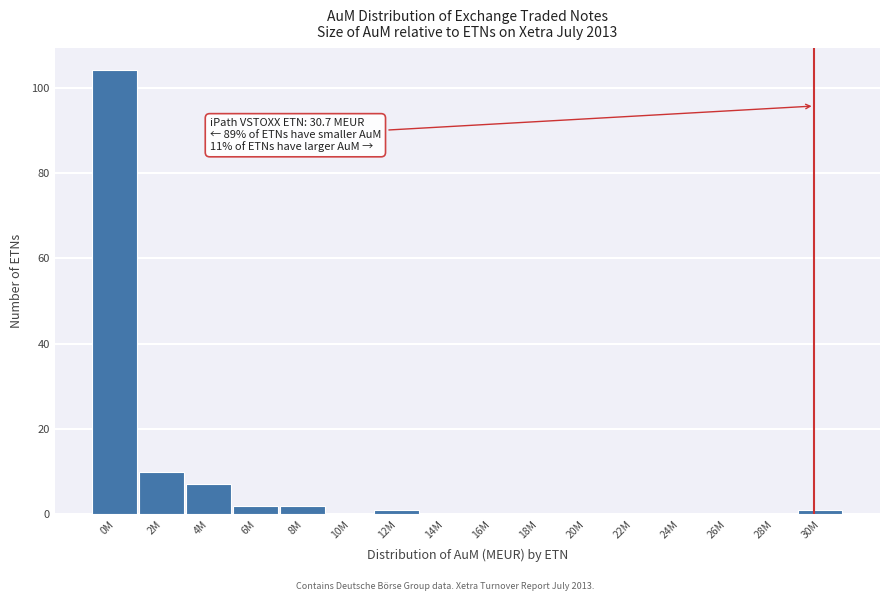

Reading right to left, extract all data points from this chart.

30M=1	28M=0	26M=0	24M=0	22M=0	20M=0	18M=0	16M=0	14M=0	12M=1	10M=0	8M=2	6M=2	4M=7	2M=10	0M=104